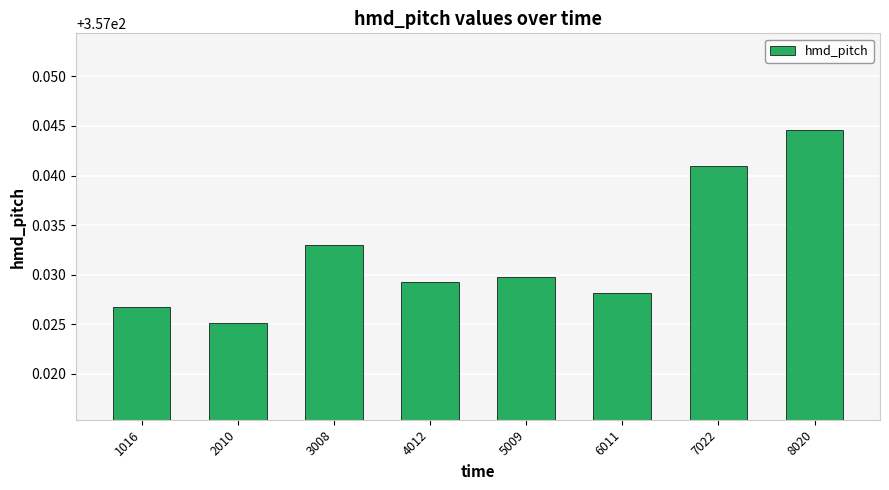

Are the bars grouped side by side (vs. stacked)?

No